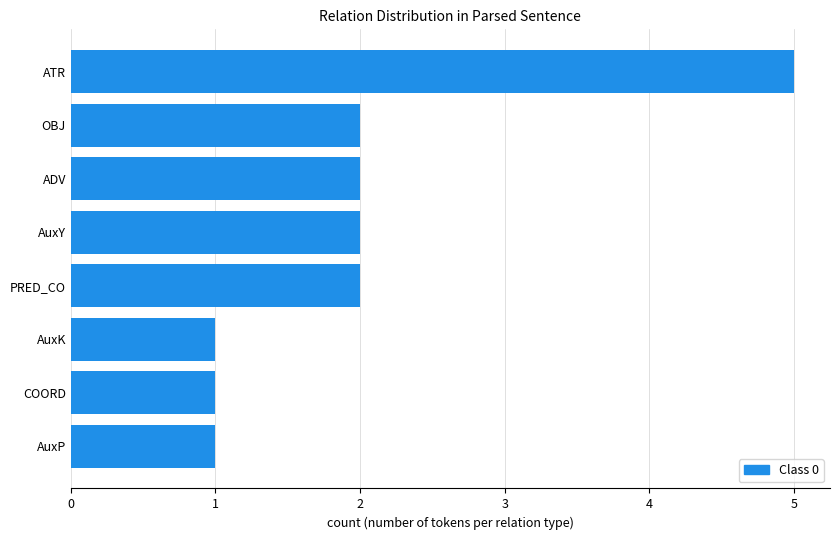

Which has a higher value, ATR or COORD?

ATR